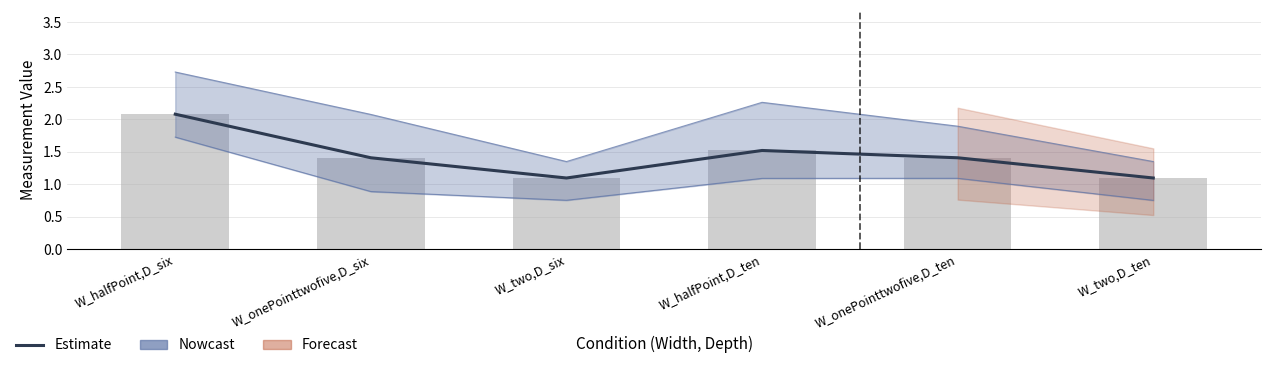

Which series has the largest total across all categories?

Estimate